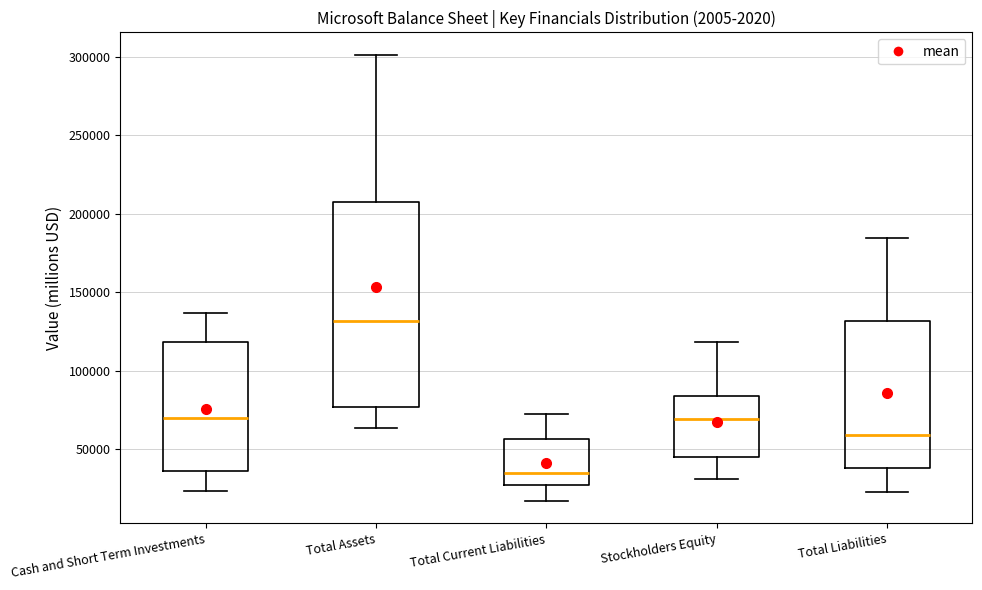

Which box has the highest median line?

Total Assets